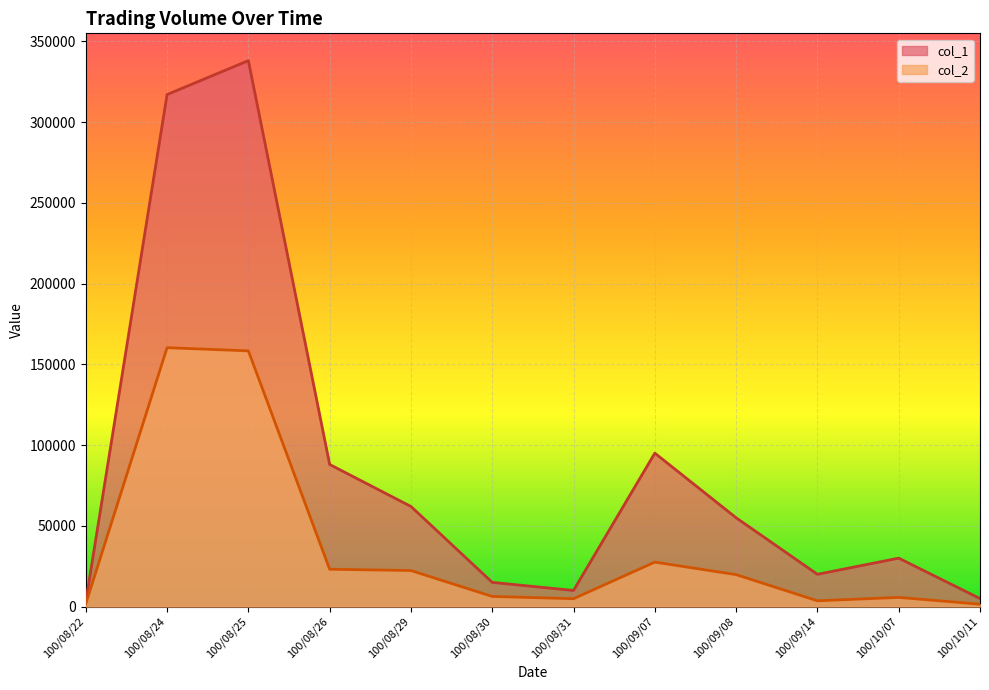

List the labels in order of col_2 value, smallest first.

100/10/11, 100/08/22, 100/09/14, 100/08/31, 100/10/07, 100/08/30, 100/09/08, 100/08/29, 100/08/26, 100/09/07, 100/08/25, 100/08/24